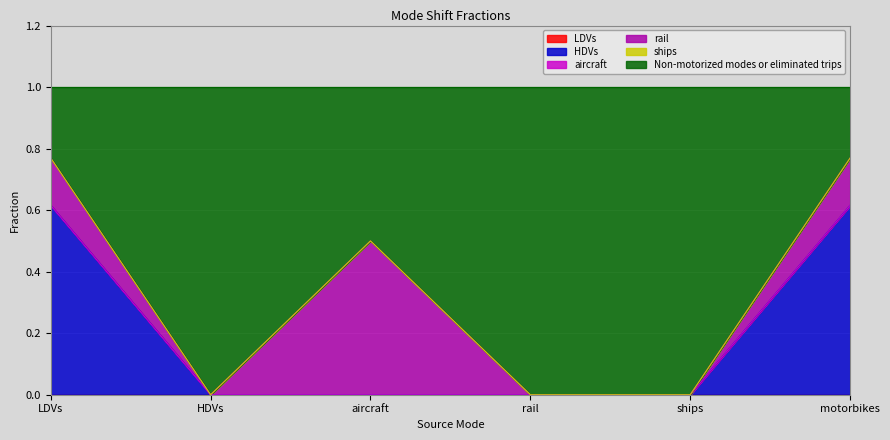

At which label is ships closest to 0?

LDVs